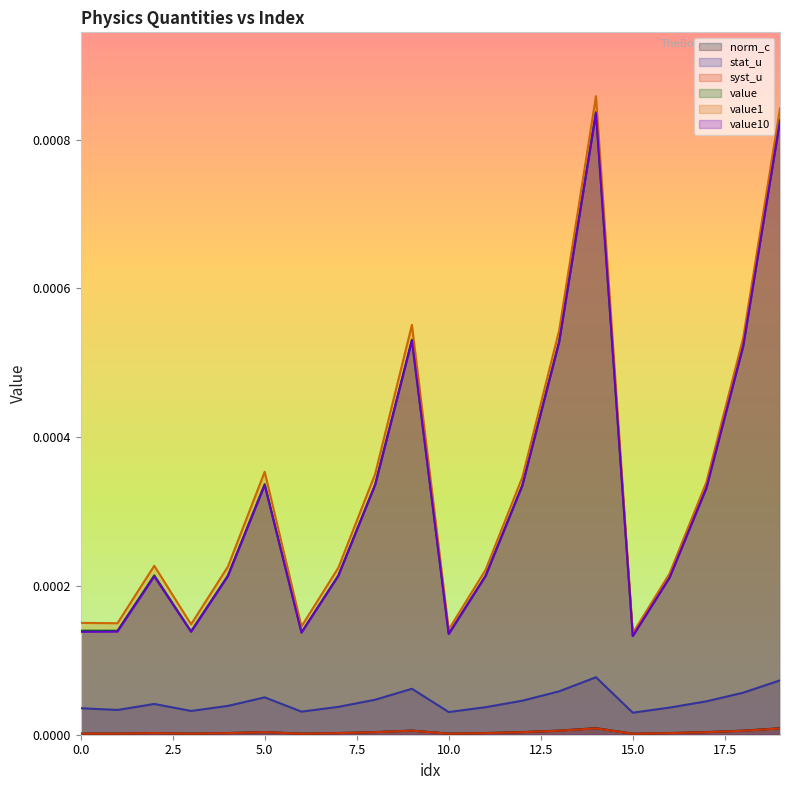

Rank the series by their maximum value, from lowest to highest.

syst_u, norm_c, stat_u, value10, value, value1